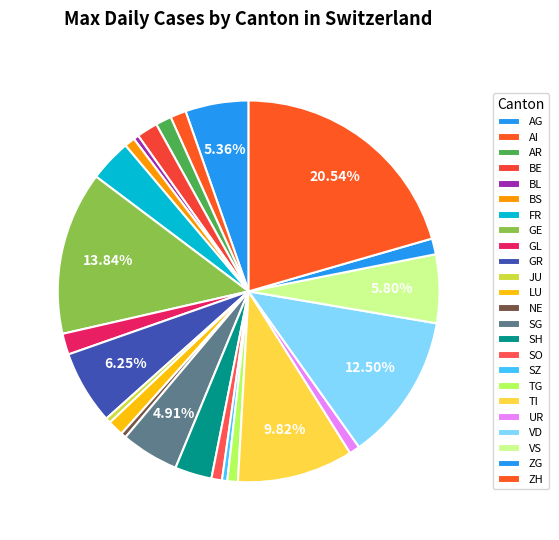

How many slices are in this pie chart?

24